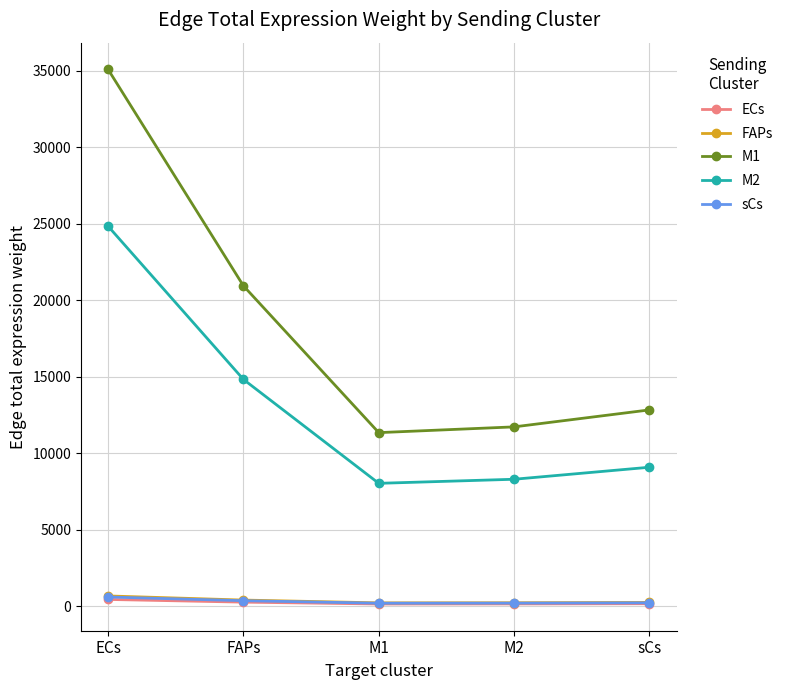

True or false: ECs has more than 2 points higher than both neighbors.

False